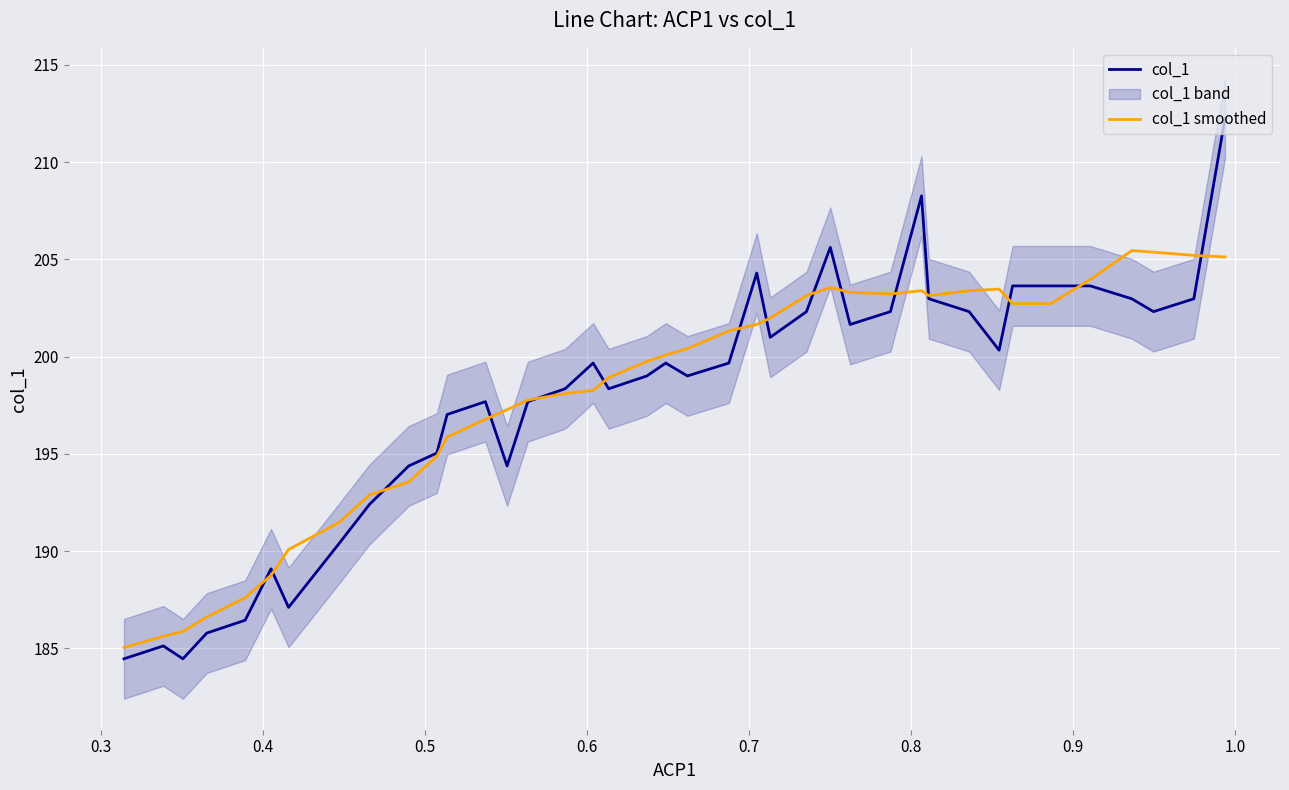

True or false: col_1 and col_1 smoothed cross at least once.

True